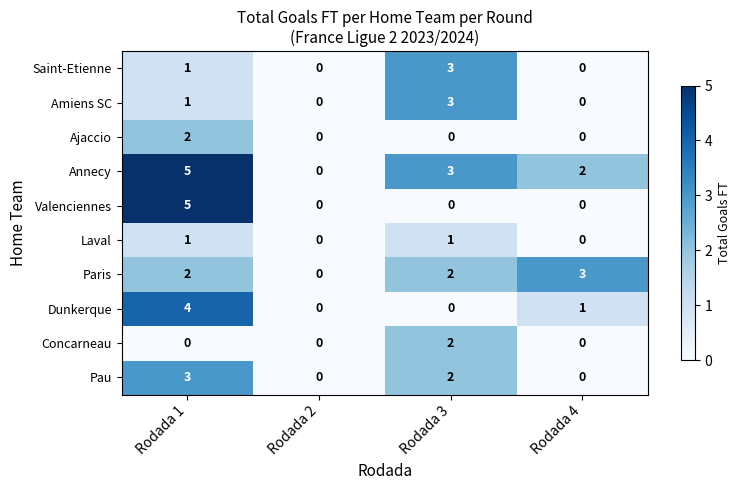

What is the difference between the maximum and minimum values in the Annecy series?

5